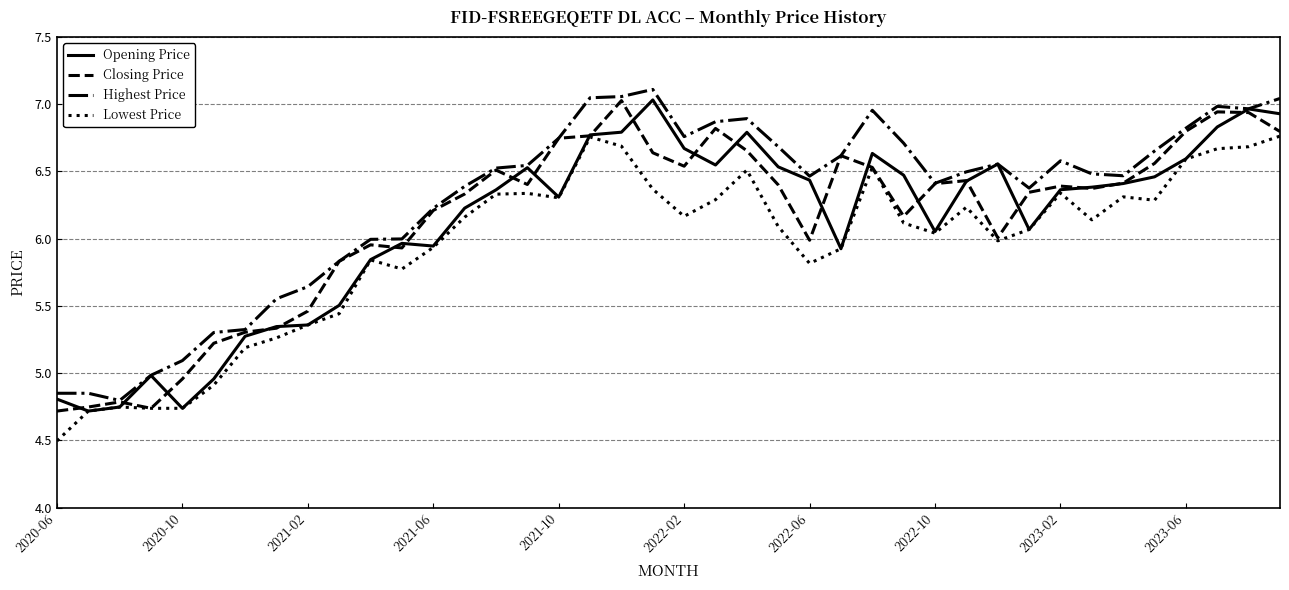

Which series has the largest total across all categories?

Highest Price